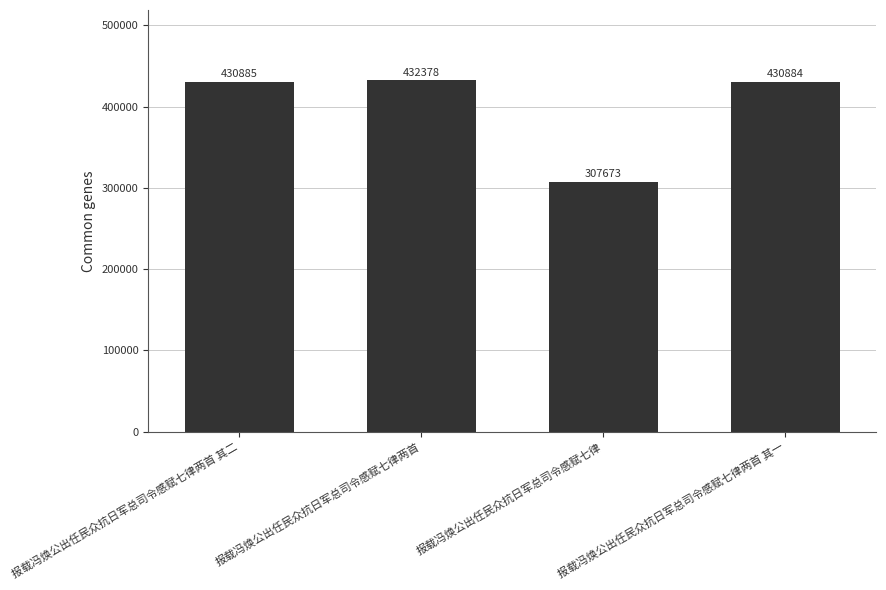

Is it true that the value at 报载冯焕公出任民众抗日军总司令感赋七律两首 is 240644?

False